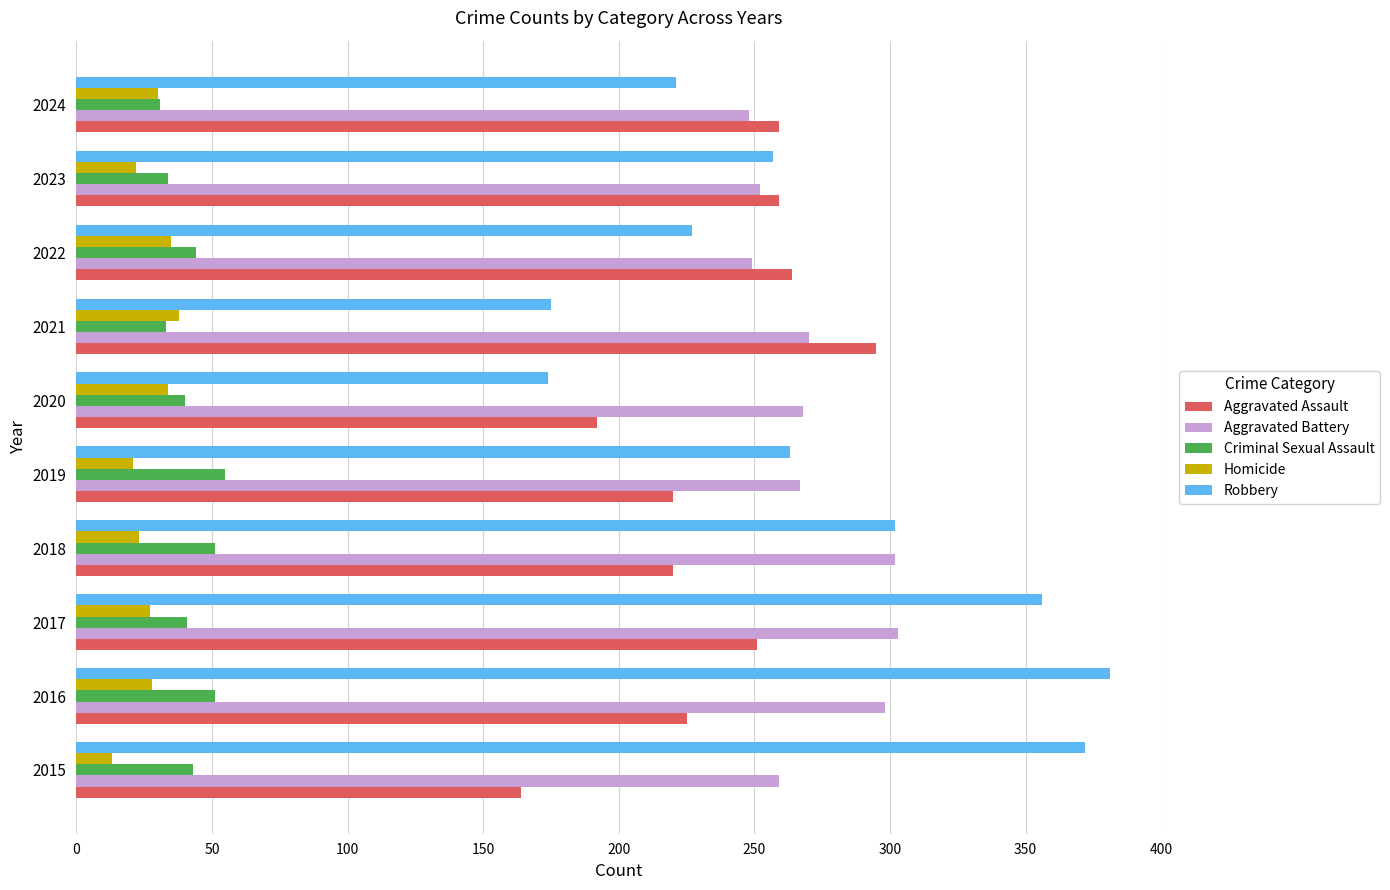

Is the value of Aggravated Battery at 2017 greater than the value of Criminal Sexual Assault at 2020?

Yes